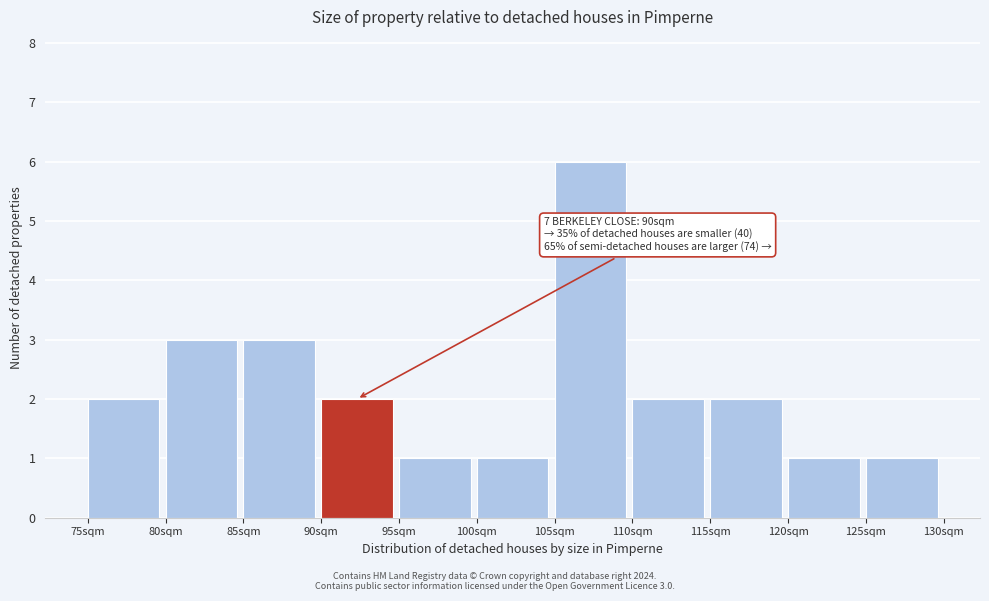

Reading left to right, transcribe all the data shown in this chart.

2	3	3	2	1	1	6	2	2	1	1